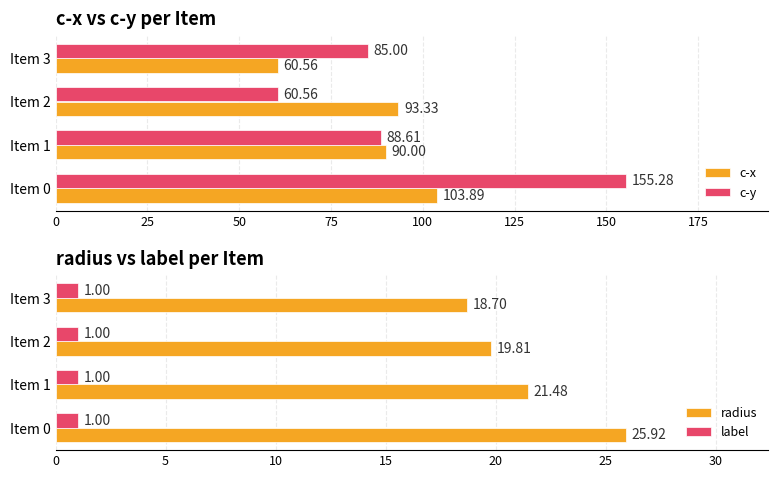

What is the highest value of the radius series?

25.9